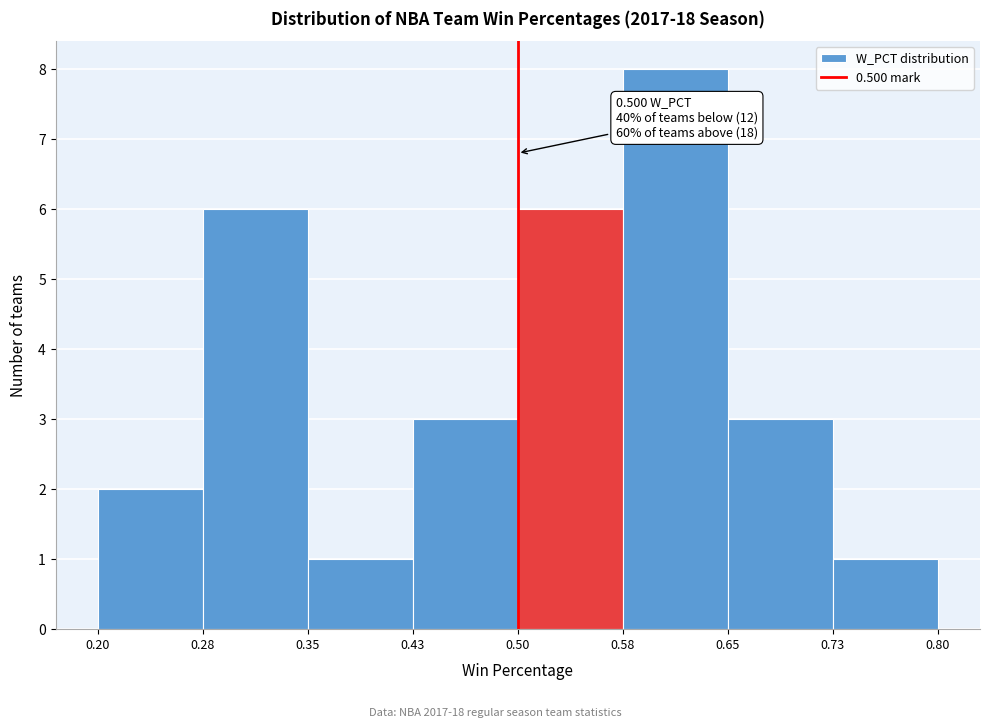

Which range on the x-axis has the tallest bar?

0.58 to 0.65